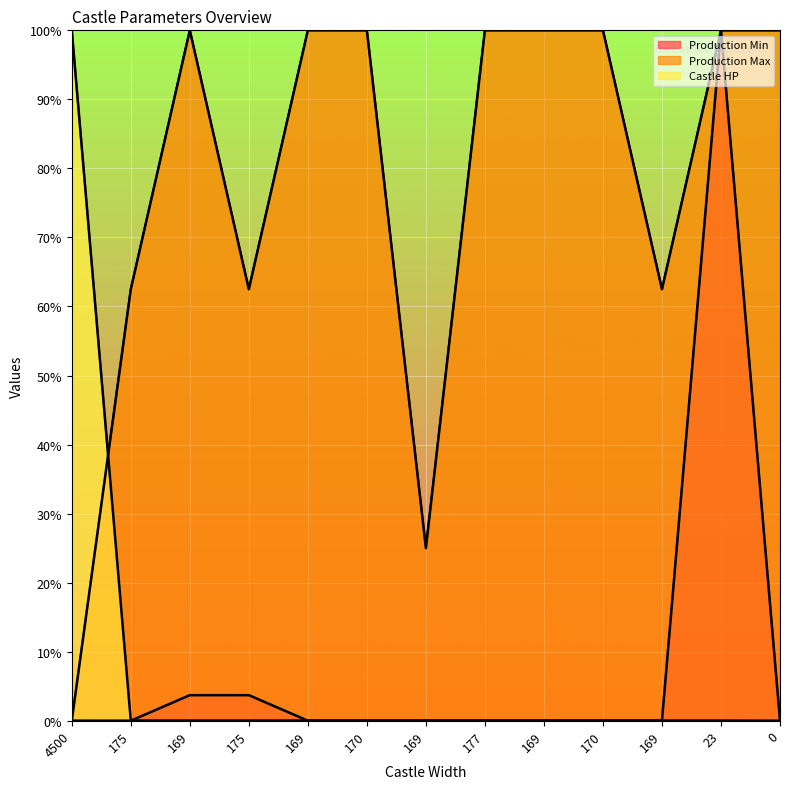

Where do Production Max and Castle HP first cross each other?

4500 and 175